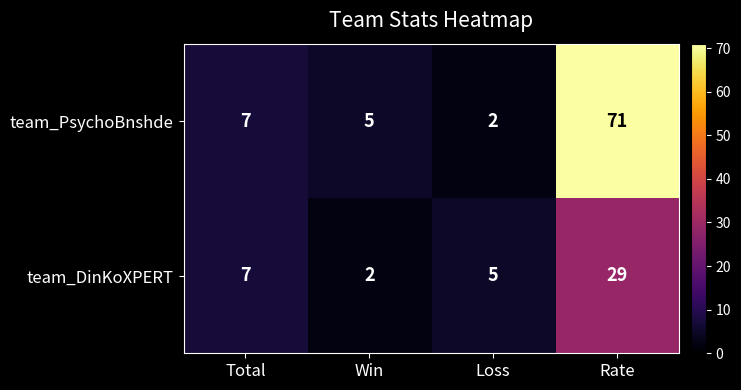

At Rate, list the series in order from smallest to largest.

team_DinKoXPERT, team_PsychoBnshde